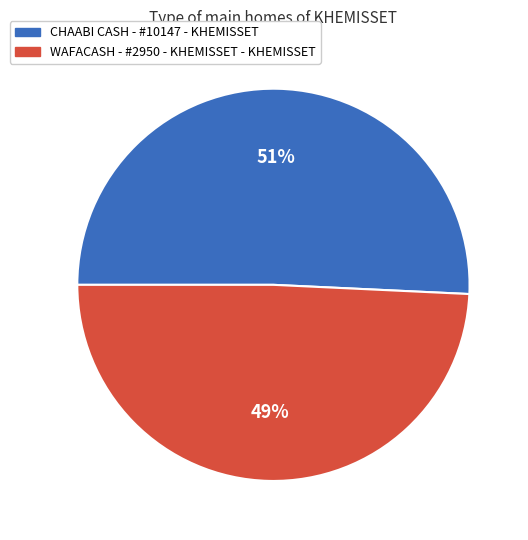

What is the ratio of the value at WAFACASH - #2950 - KHEMISSET - KHEMISSET to the value at CHAABI CASH - #10147 - KHEMISSET?

1.0